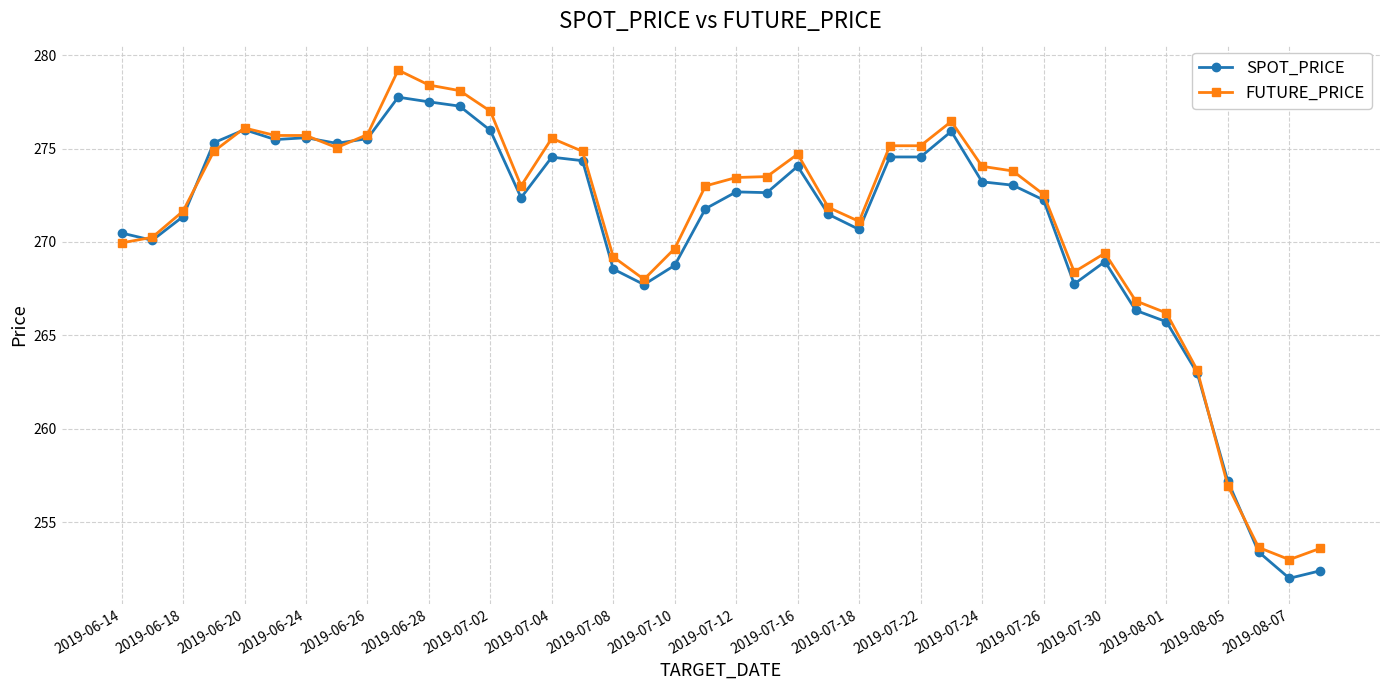

What is the lowest value of the FUTURE_PRICE series?

253.0